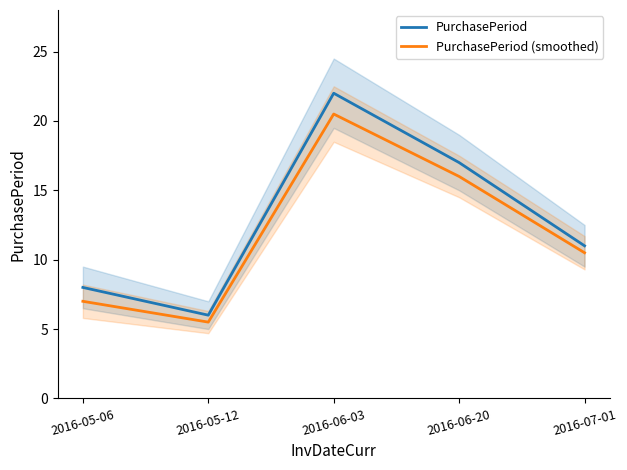

Between 2016-06-03 and 2016-07-01, which is larger?

2016-06-03